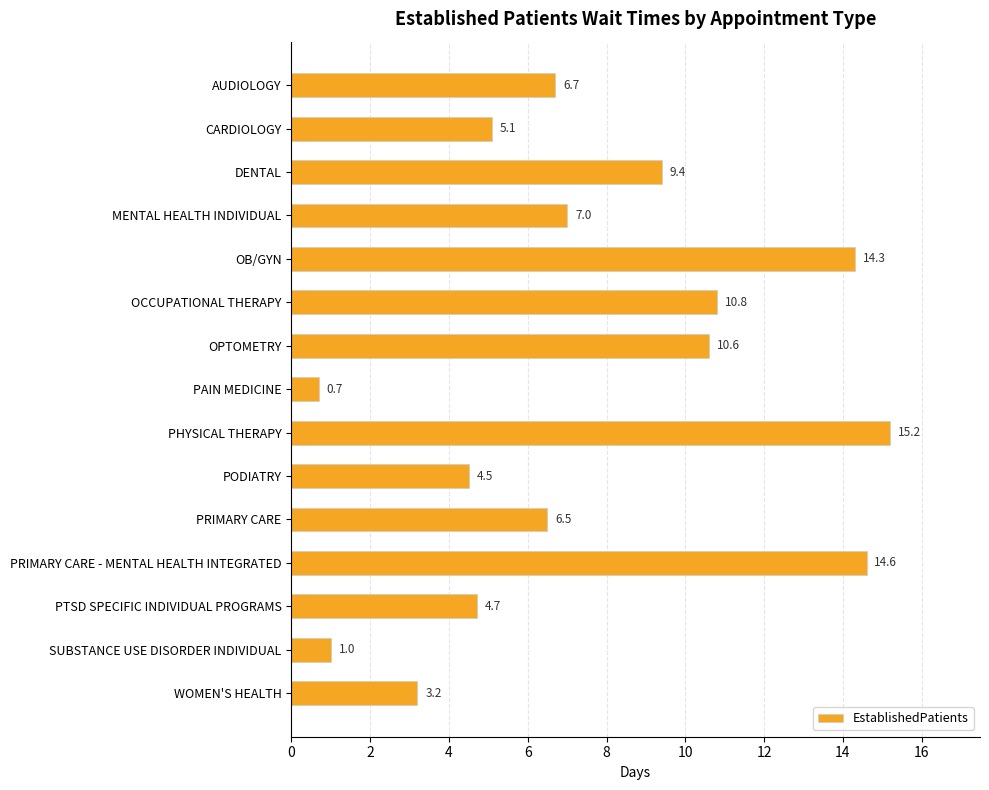

List the labels in order of value, smallest first.

PAIN MEDICINE, SUBSTANCE USE DISORDER INDIVIDUAL, WOMEN'S HEALTH, PODIATRY, PTSD SPECIFIC INDIVIDUAL PROGRAMS, CARDIOLOGY, PRIMARY CARE, AUDIOLOGY, MENTAL HEALTH INDIVIDUAL, DENTAL, OPTOMETRY, OCCUPATIONAL THERAPY, OB/GYN, PRIMARY CARE - MENTAL HEALTH INTEGRATED, PHYSICAL THERAPY